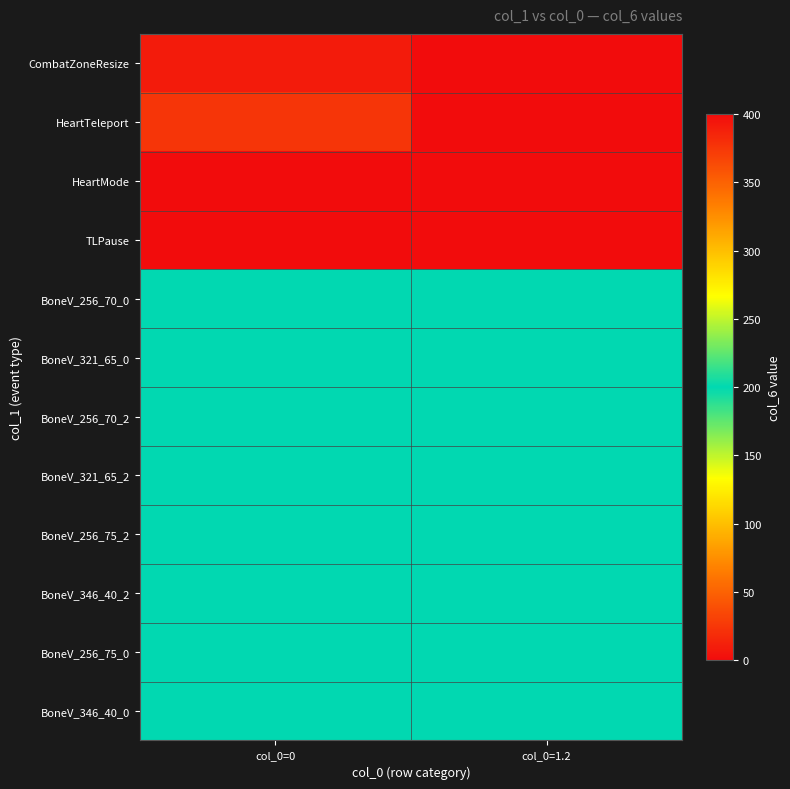

Reading right to left, what are all the values shown in this chart?

CombatZoneResize: col_0=1.2=0	col_0=0=391
HeartTeleport: col_0=1.2=0	col_0=0=376
HeartMode: col_0=1.2=0	col_0=0=0
TLPause: col_0=1.2=0	col_0=0=0
BoneV_256_70_0: col_0=1.2=200	col_0=0=200
BoneV_321_65_0: col_0=1.2=200	col_0=0=200
BoneV_256_70_2: col_0=1.2=200	col_0=0=200
BoneV_321_65_2: col_0=1.2=200	col_0=0=200
BoneV_256_75_2: col_0=1.2=200	col_0=0=200
BoneV_346_40_2: col_0=1.2=200	col_0=0=200
BoneV_256_75_0: col_0=1.2=200	col_0=0=200
BoneV_346_40_0: col_0=1.2=200	col_0=0=200